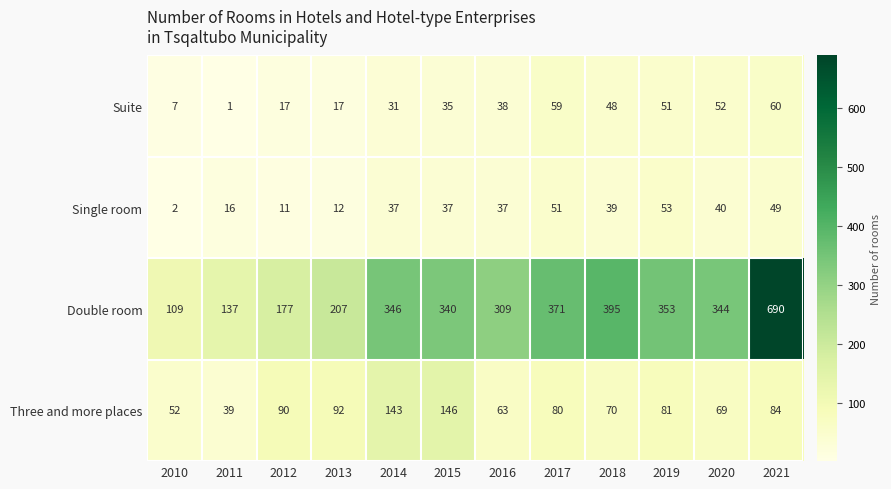

The value of Suite at 2021 is 81. True or false?

False